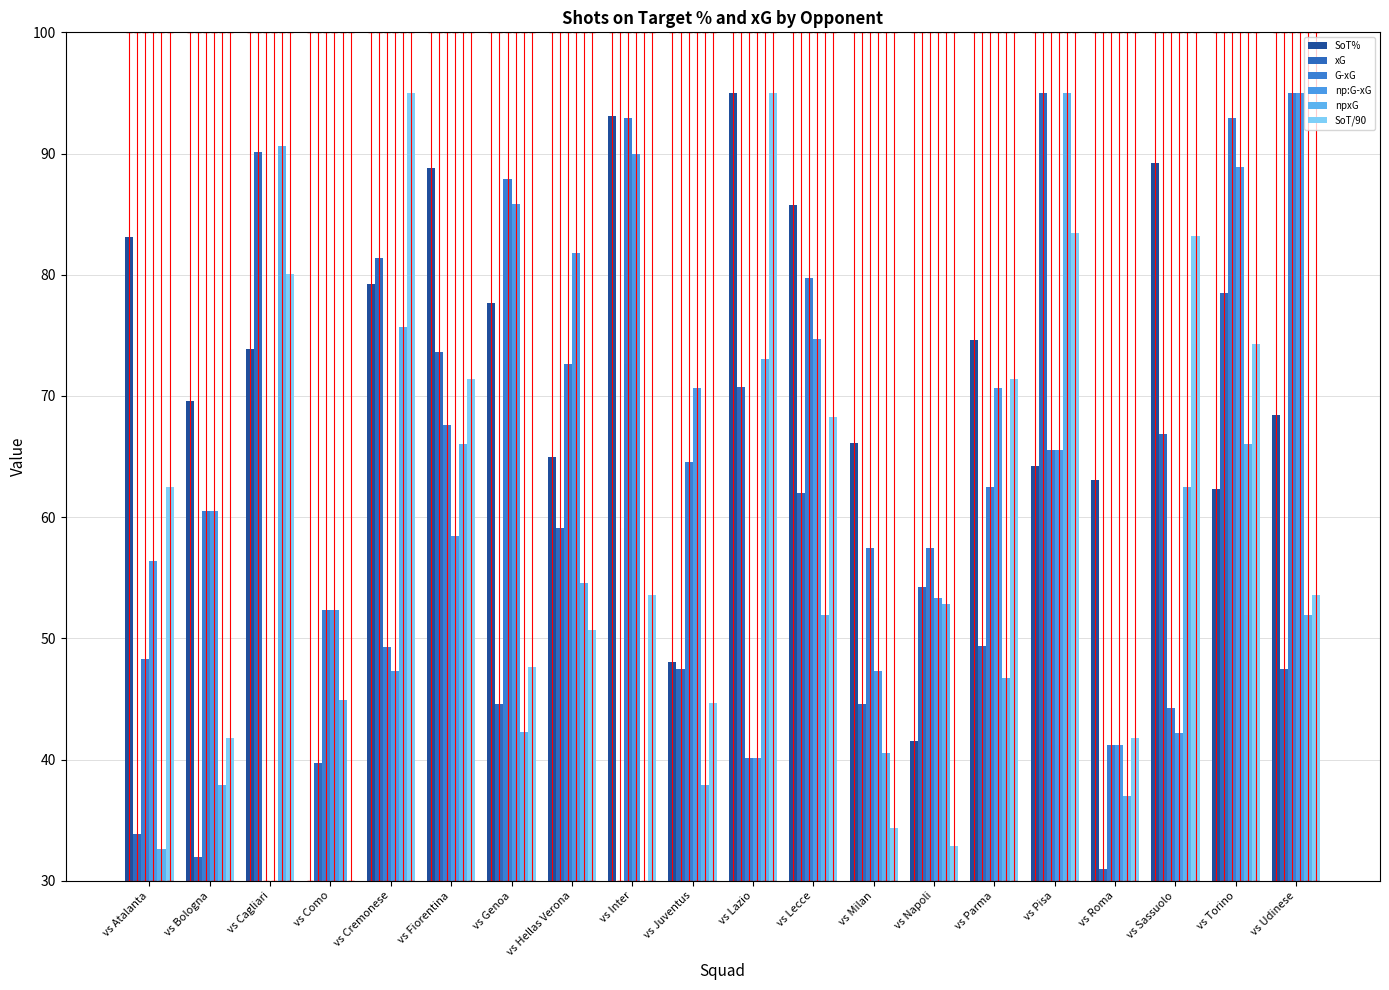

What is the label of the 13th bar from the right?

vs Hellas Verona